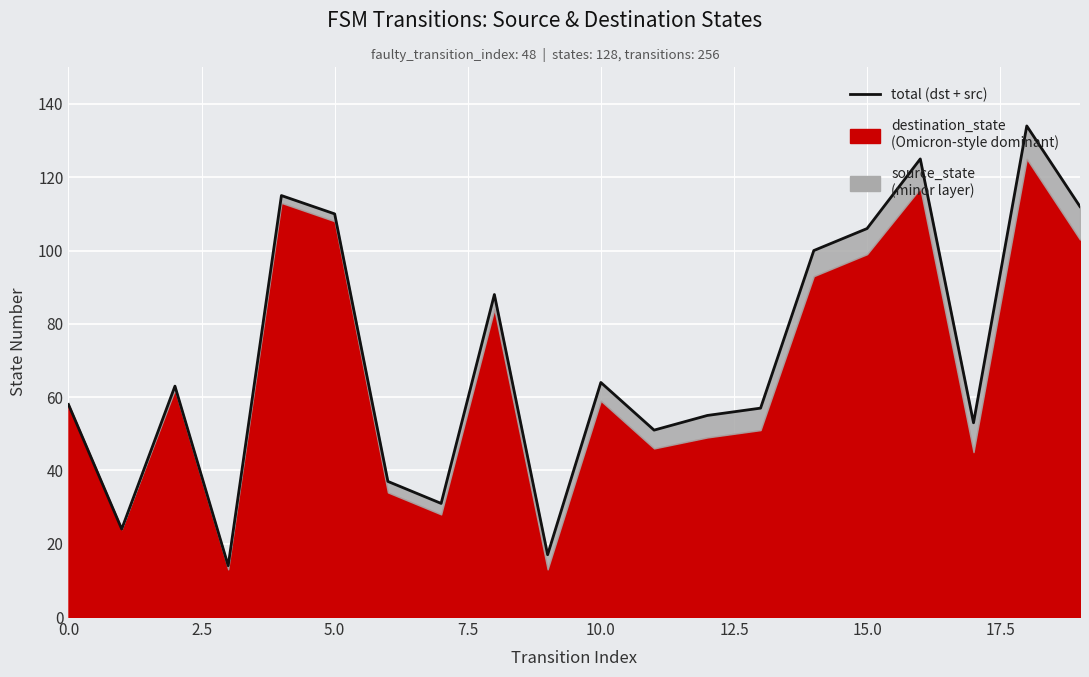

How many values are below 63?

10